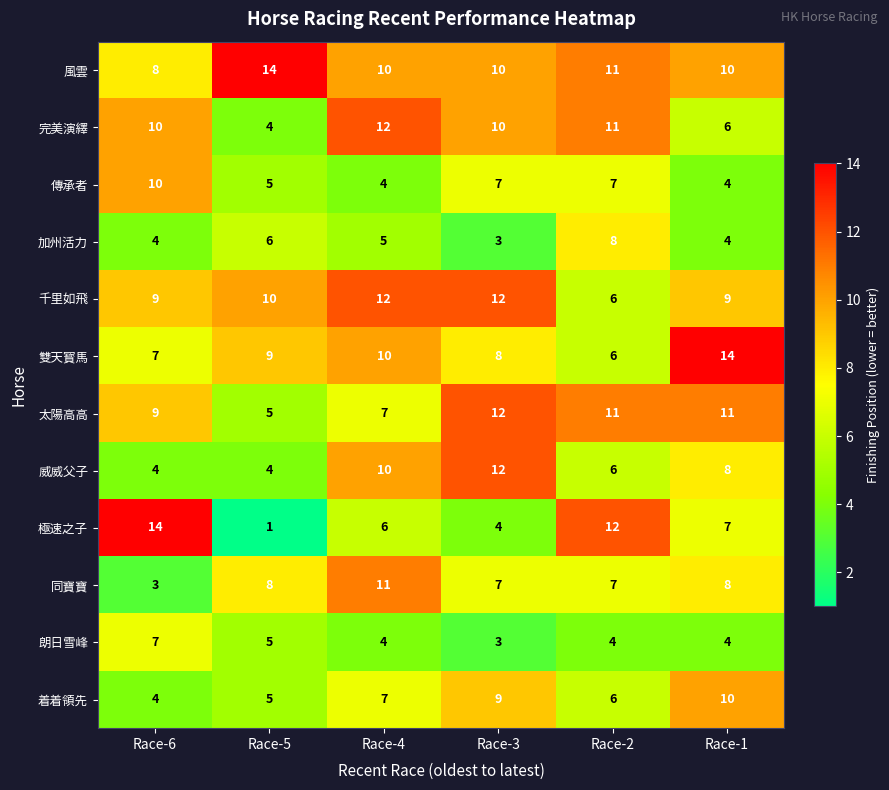

What is the maximum value shown in the chart?

14